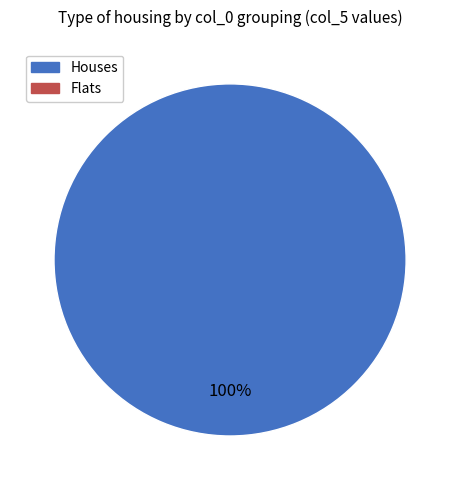

Is there any slice that represents more than half of the pie?

Yes